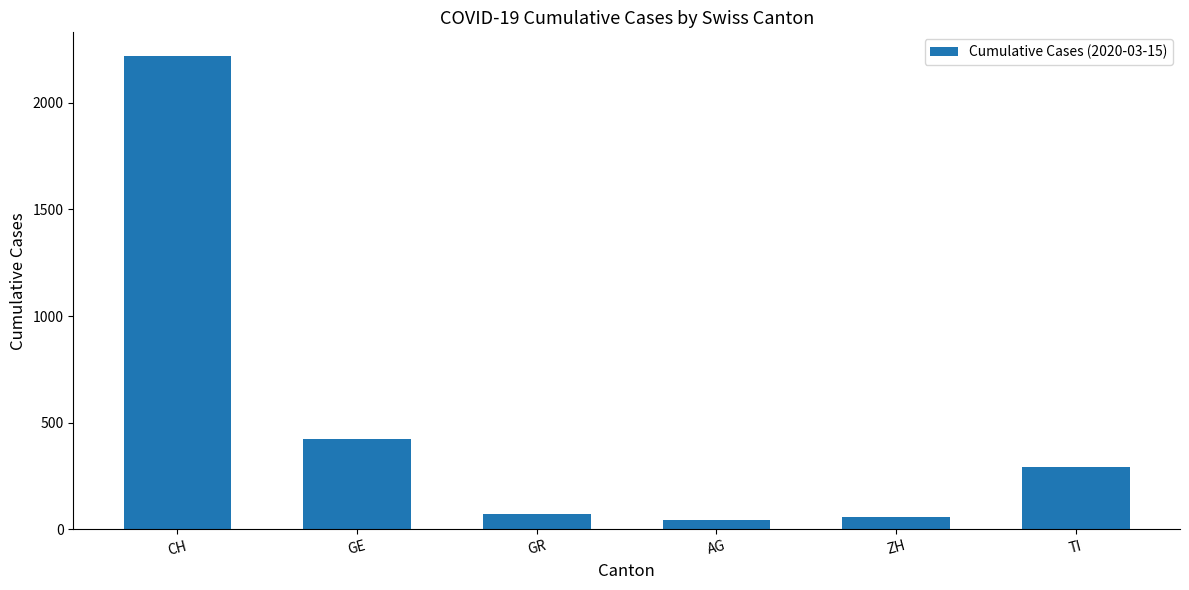

What is the maximum value shown in the chart?

2219